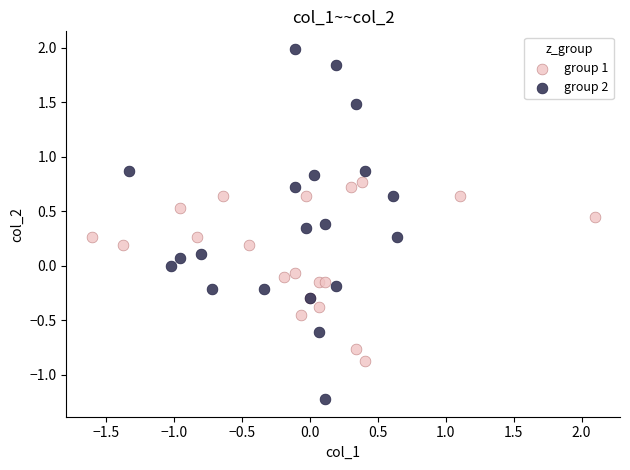

Which series has the largest Y range (max minus min)?

group 2